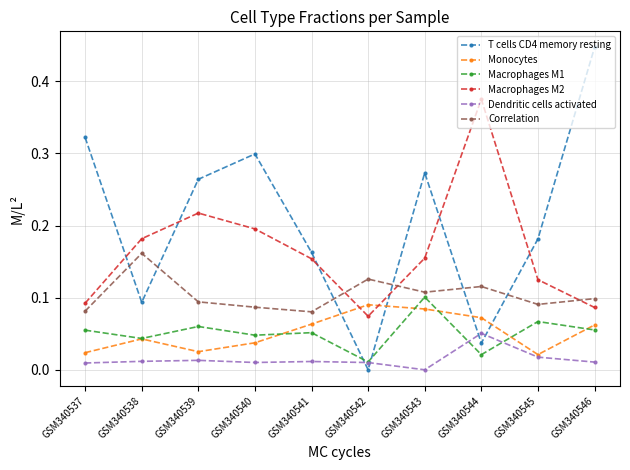

Where is the first local maximum for T cells CD4 memory resting?

GSM340540